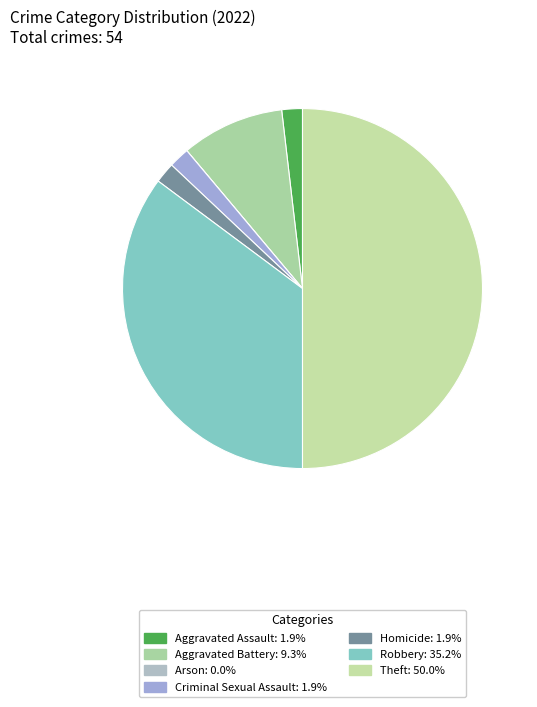

Count the number of slices in the pie.

7